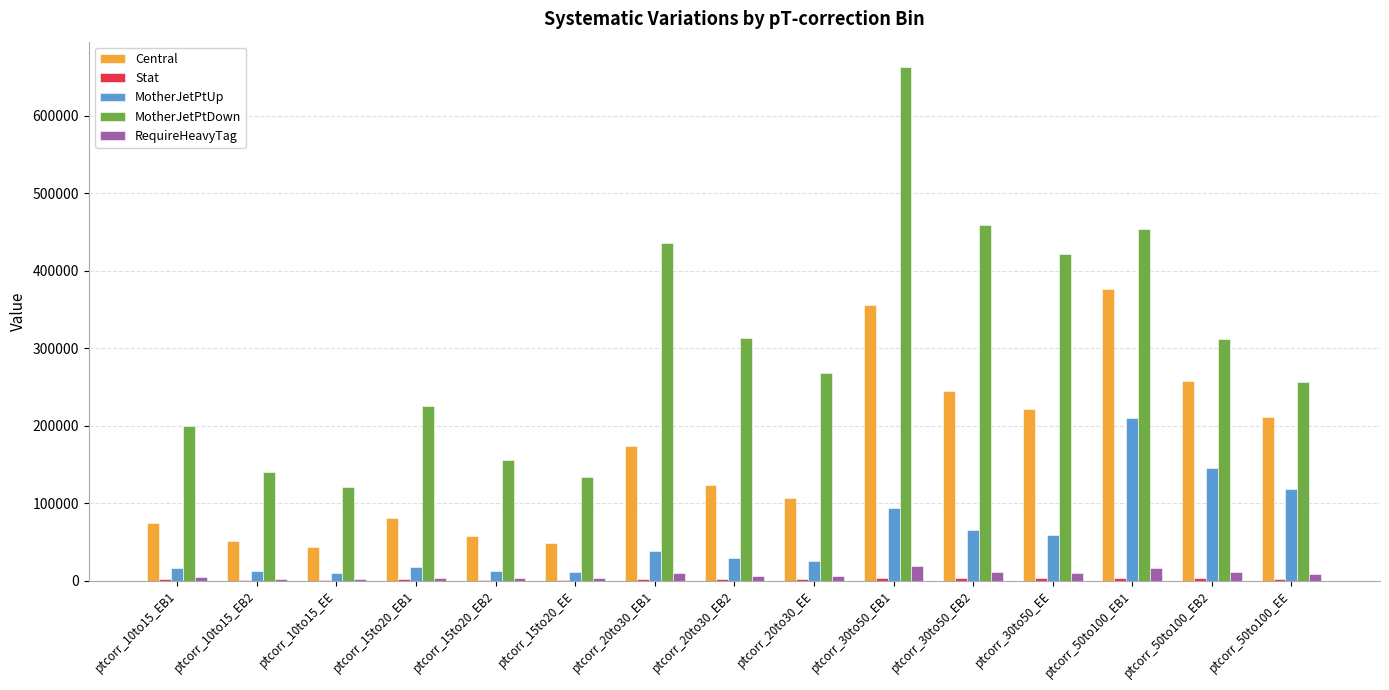

Is it true that MotherJetPtDown equals 267992.2 at ptcorr_20to30_EE?

True